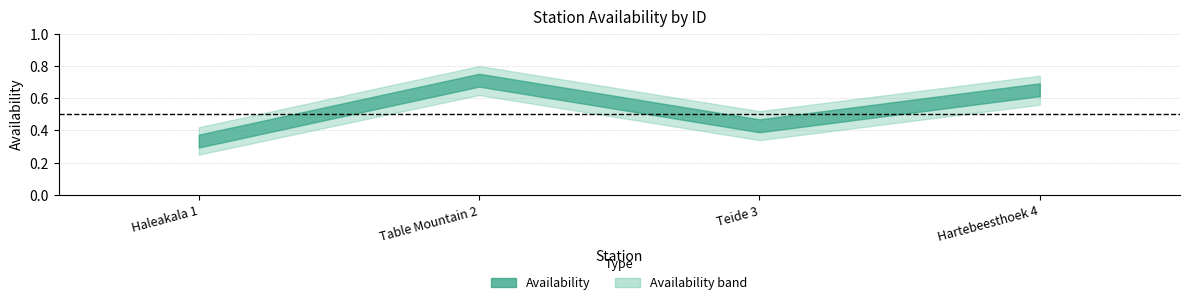

Where is the first local maximum for Availability_lower?

Table Mountain 2